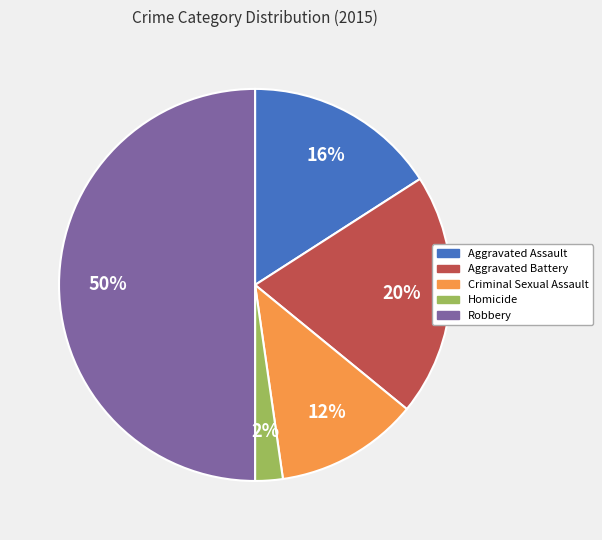

To the nearest percent, what is the difference between the Aggravated Assault and Aggravated Battery slice percentages?

4%